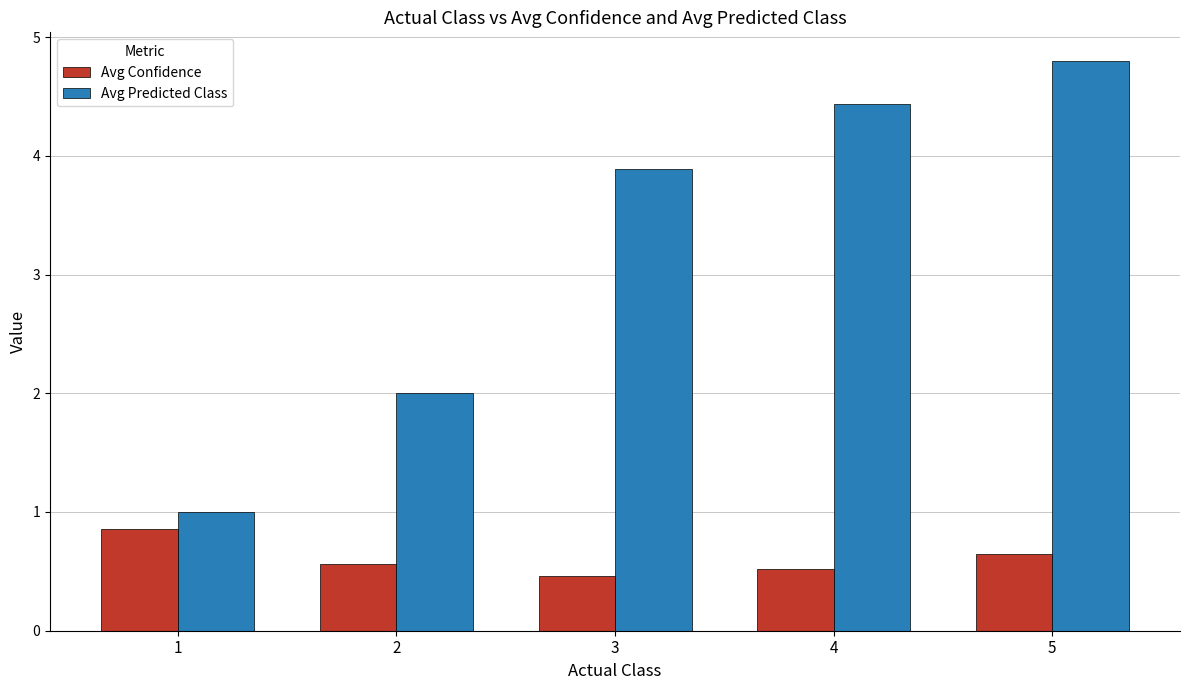

How many bars are there in each group?

2